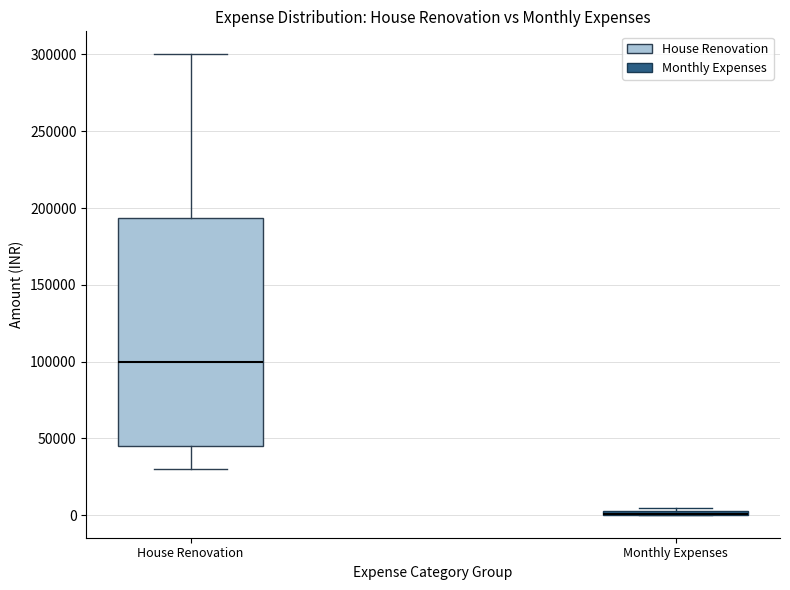

Comparing the boxes themselves (not the whiskers), which one is the tallest?

House Renovation